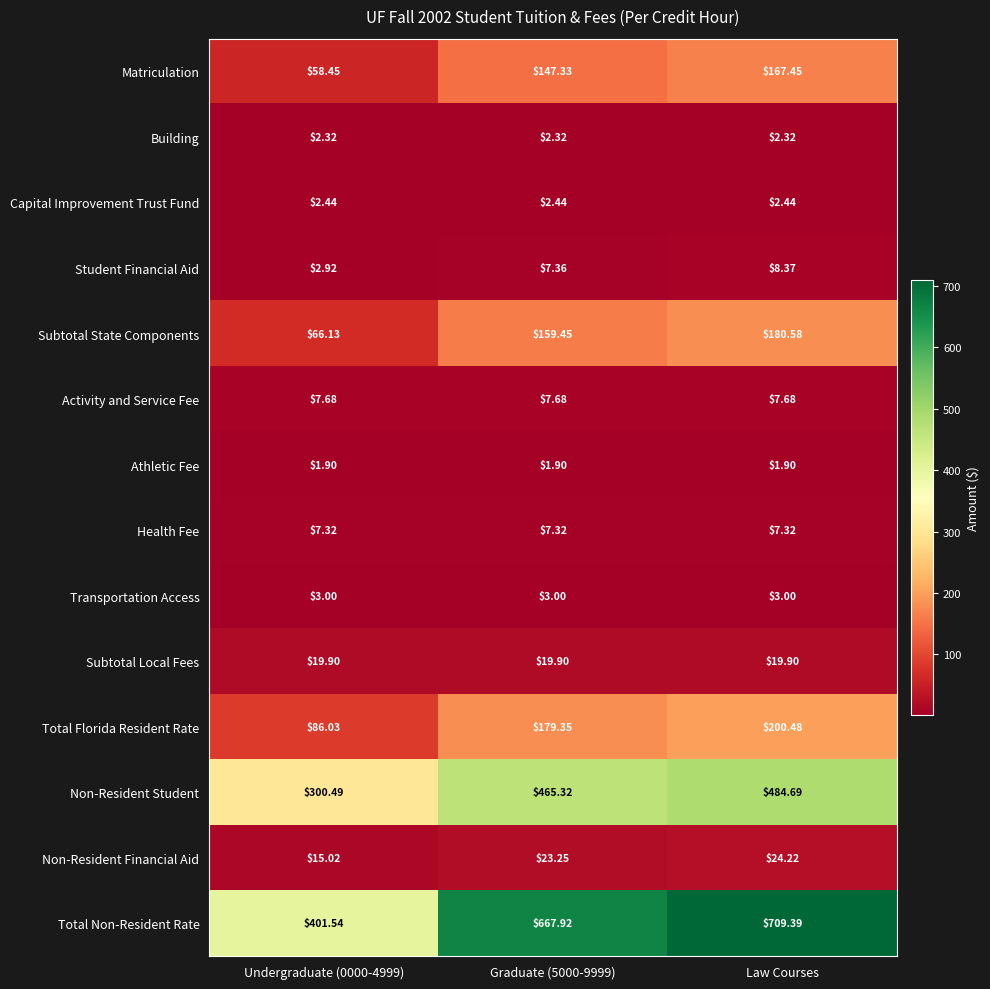

Rank the series by their maximum value, from highest to lowest.

Total Non-Resident Rate, Non-Resident Student, Total Florida Resident Rate, Subtotal State Components, Matriculation, Non-Resident Financial Aid, Subtotal Local Fees, Student Financial Aid, Activity and Service Fee, Health Fee, Transportation Access, Capital Improvement Trust Fund, Building, Athletic Fee